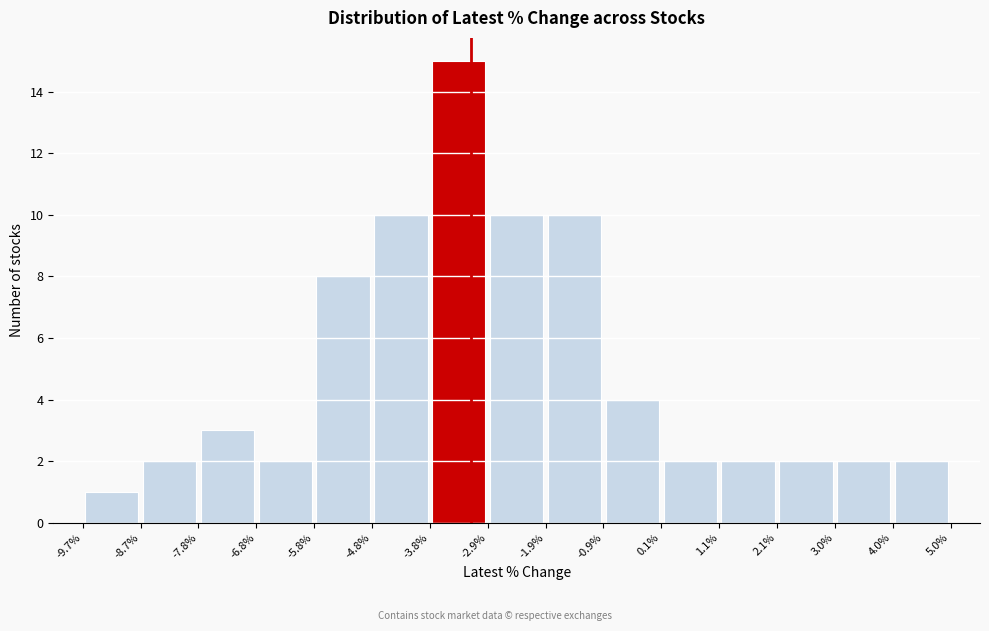

Which range on the x-axis has the tallest bar?

-3.8% to -2.9%